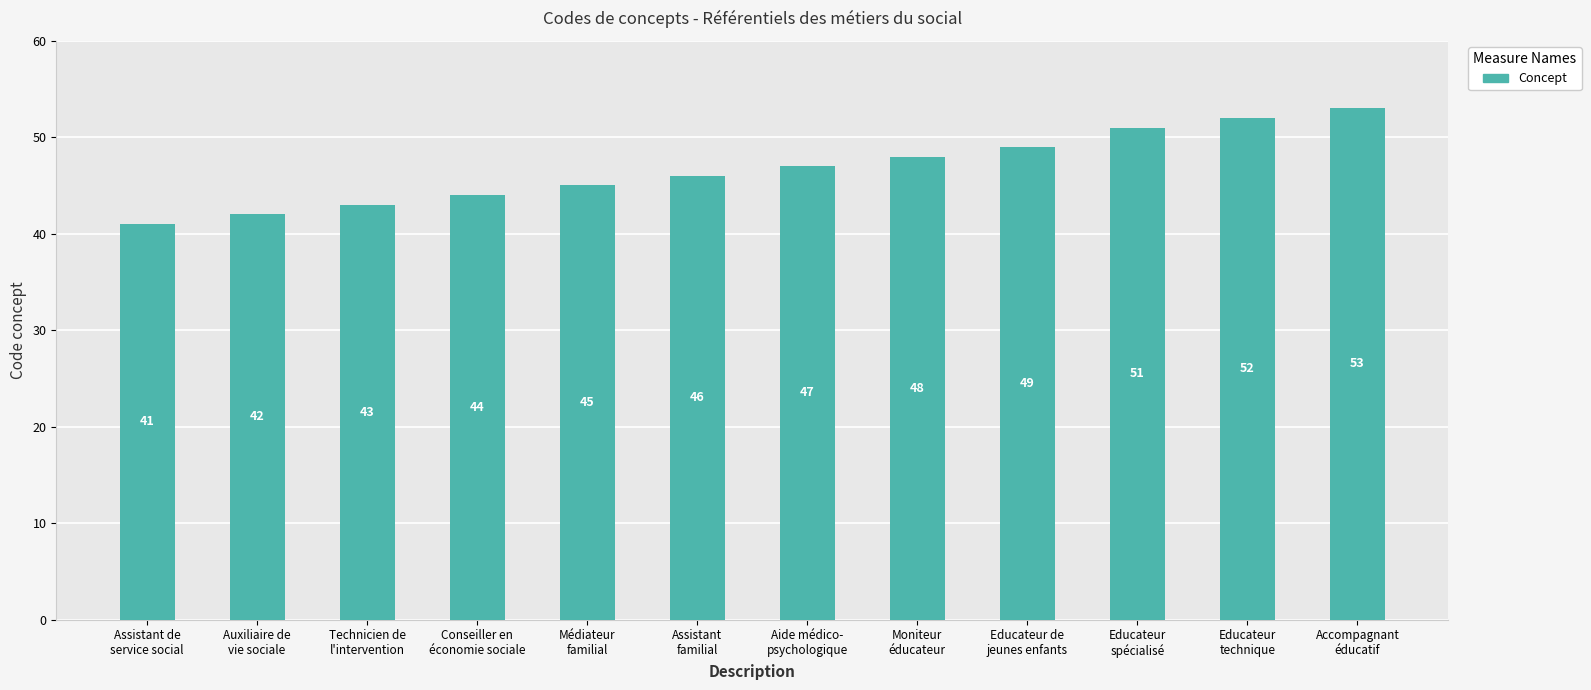

At which category does the chart reach its minimum across all series?

Assistant de
service social